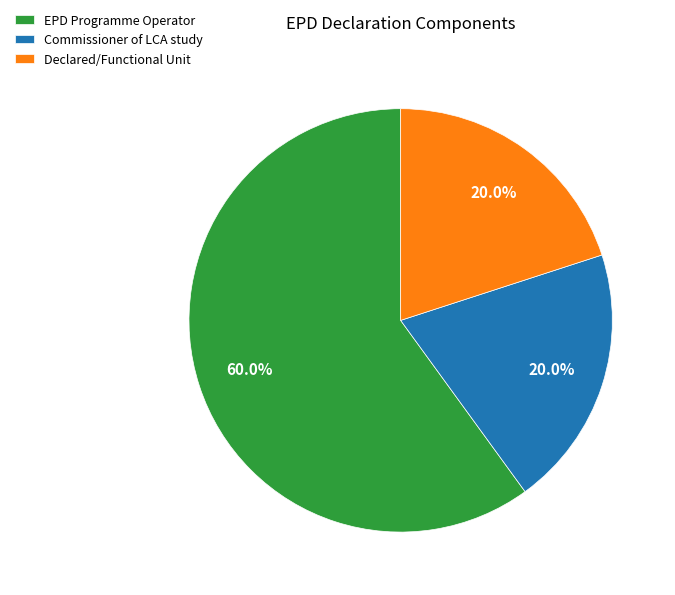

What is the largest slice in the pie chart?

EPD Programme Operator